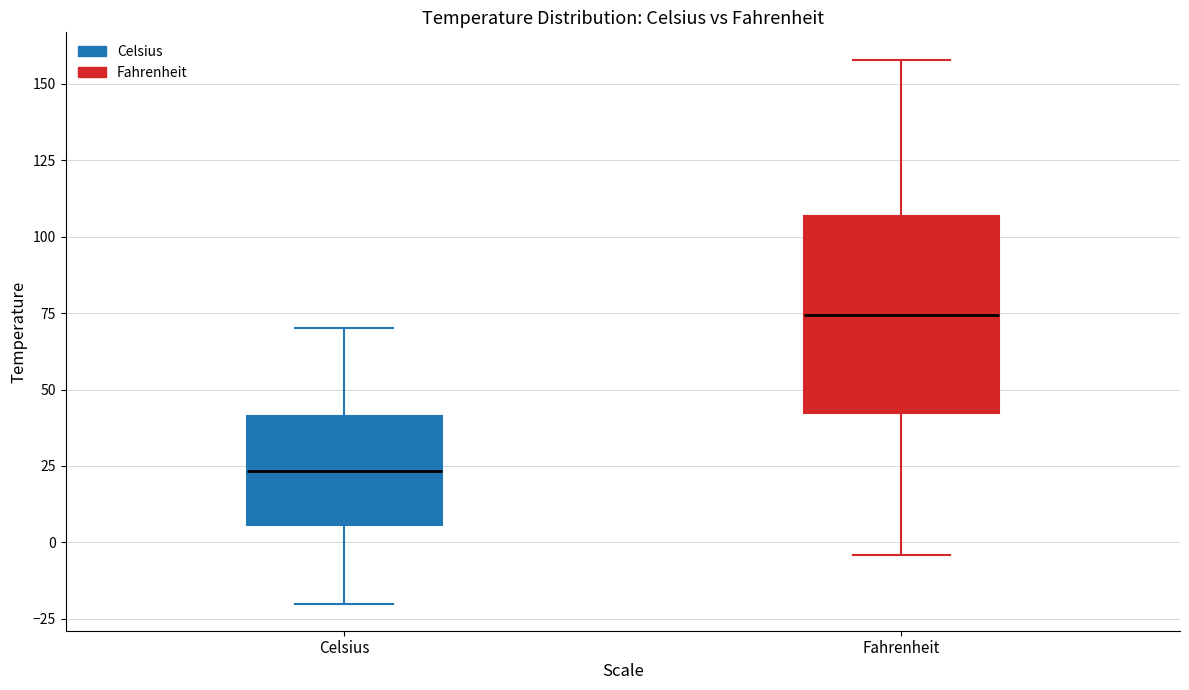

Reading left to right, read every box against the y-axis: the position of its median line, the range the box covers, and the ends of its whiskers. The values are not printed on the chart, so give them approximately, as read against the axis.

Celsius: median 25, box 5 to 40, whiskers -20 to 70
Fahrenheit: median 75, box 40 to 105, whiskers -5 to 160